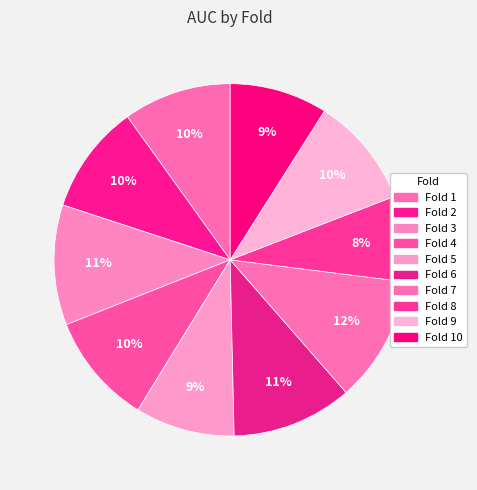

How many slices are in this pie chart?

10